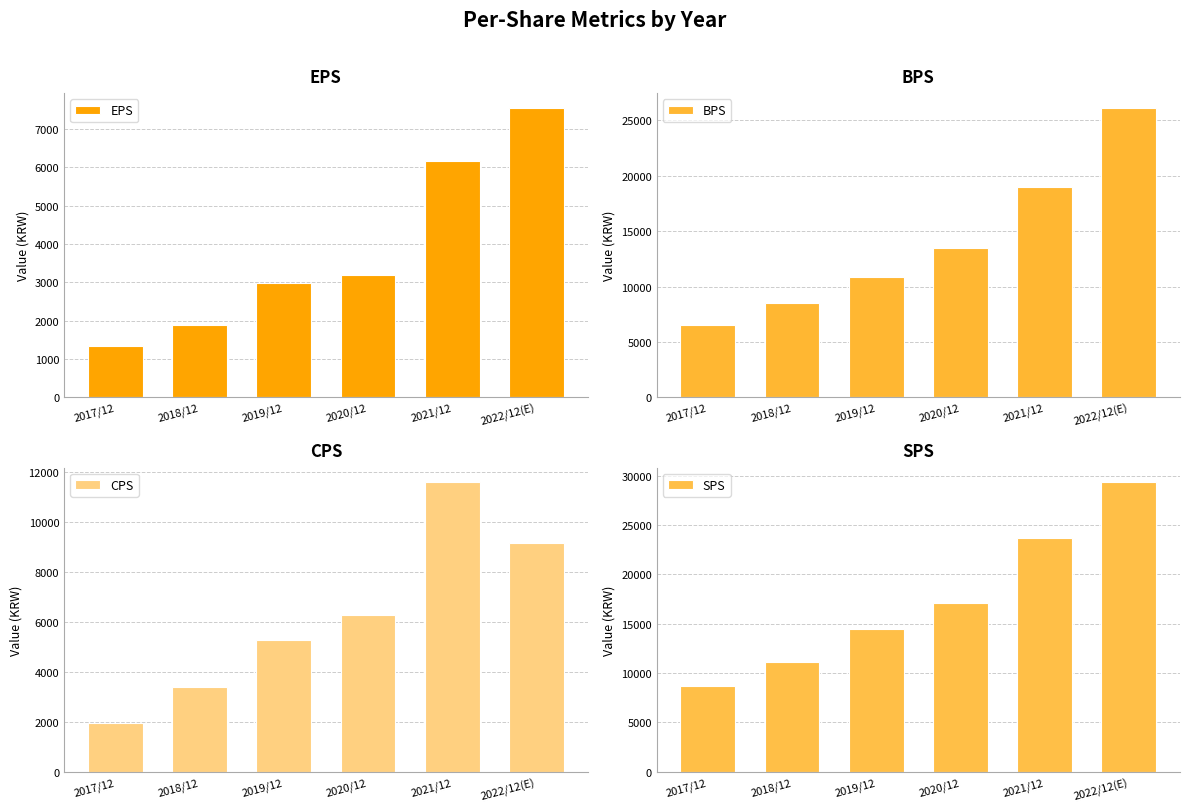

The value of BPS at 2022/12(E) is 38214. True or false?

False